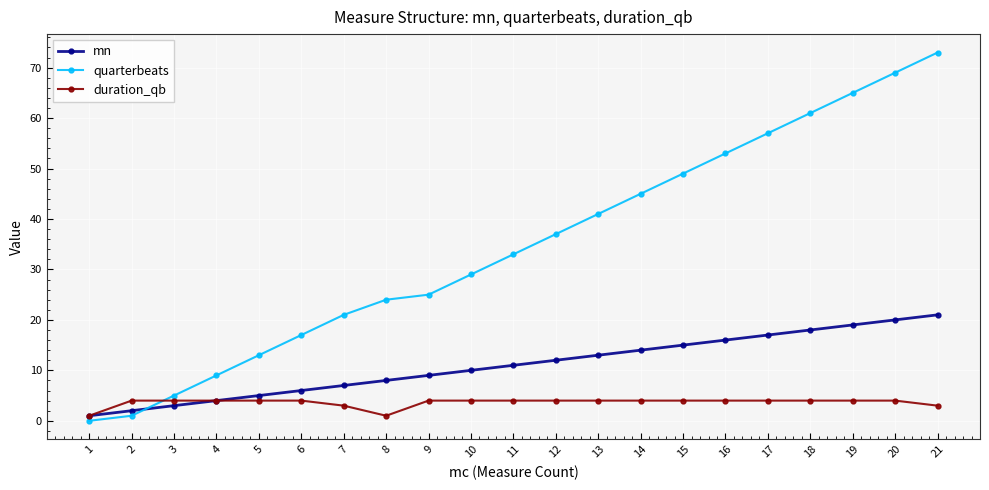

Is it true that mn equals 5 at 5?

True